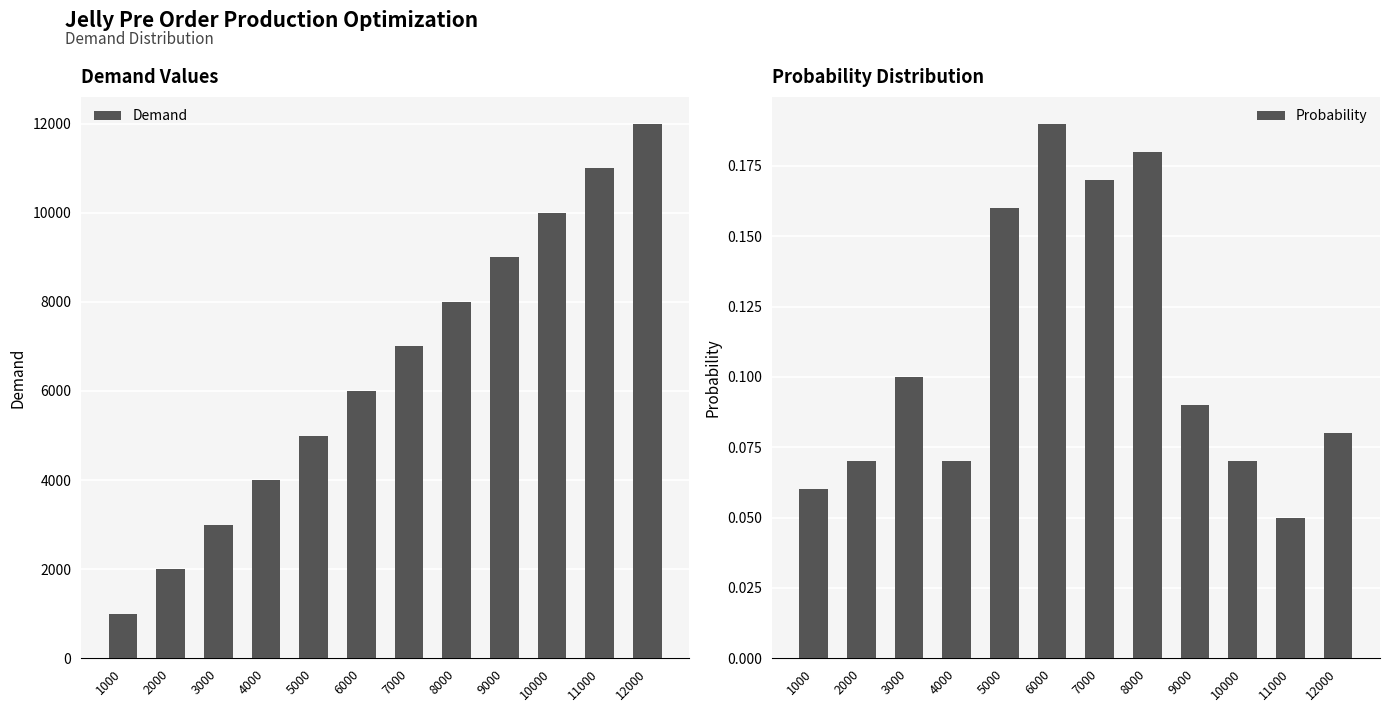

The Demand series shows 8712.1 at 5000. True or false?

False